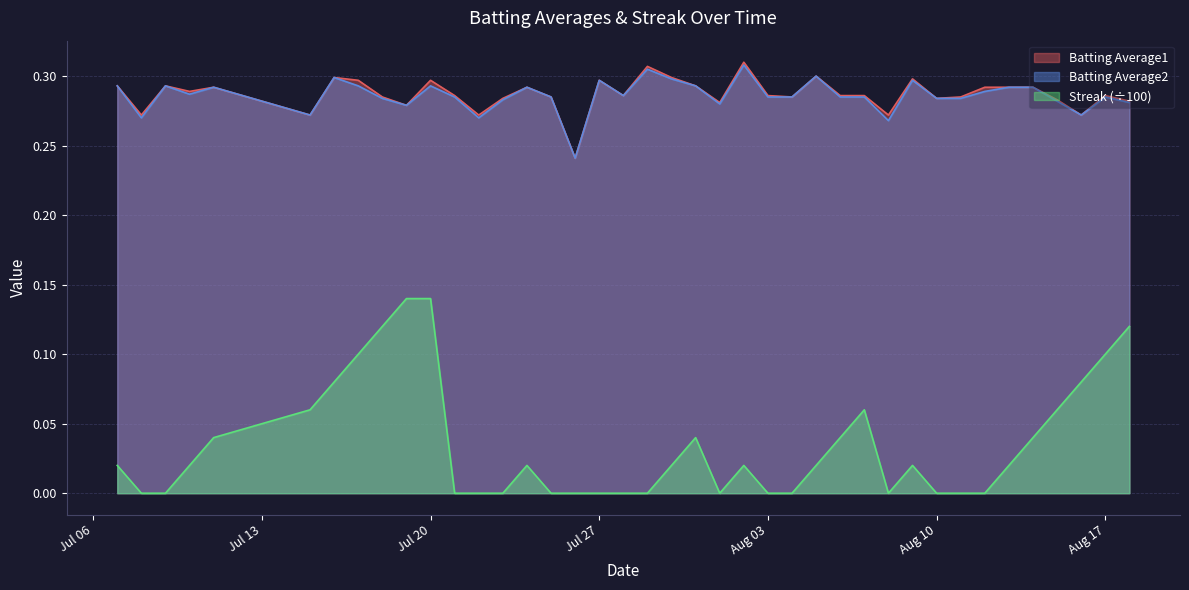

Which category has the lowest value across all series?

2010-07-08